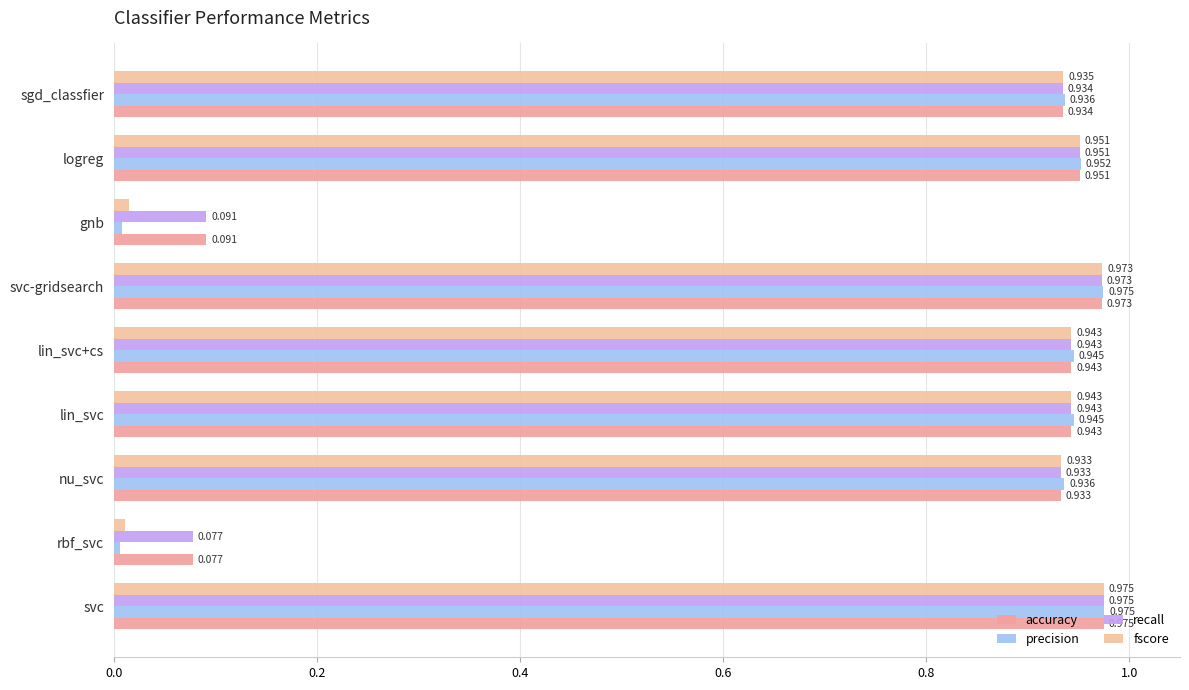

Count the number of categories in the chart.

9